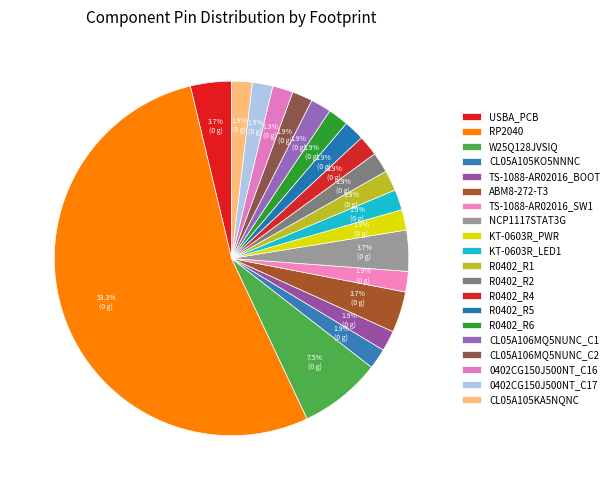

Count the number of slices in the pie.

20